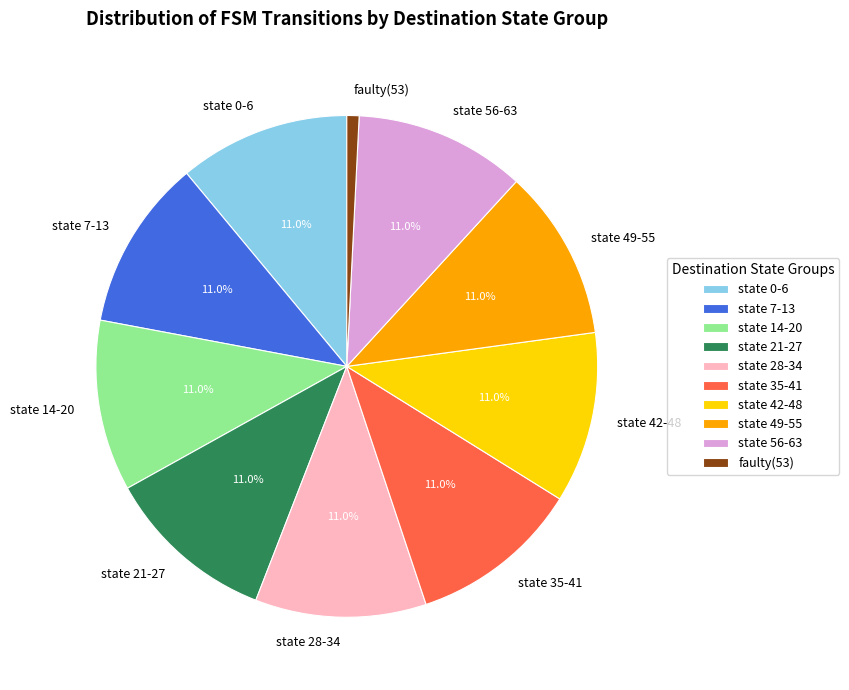

To the nearest percent, what is the average slice percentage?

10%